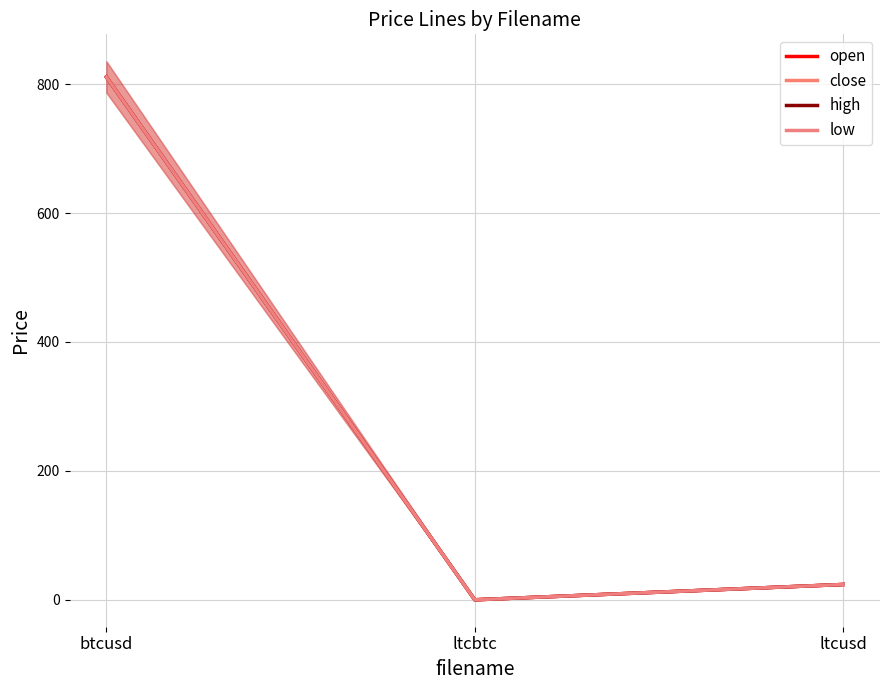

At how many categories does at least one series exceed 50?

1